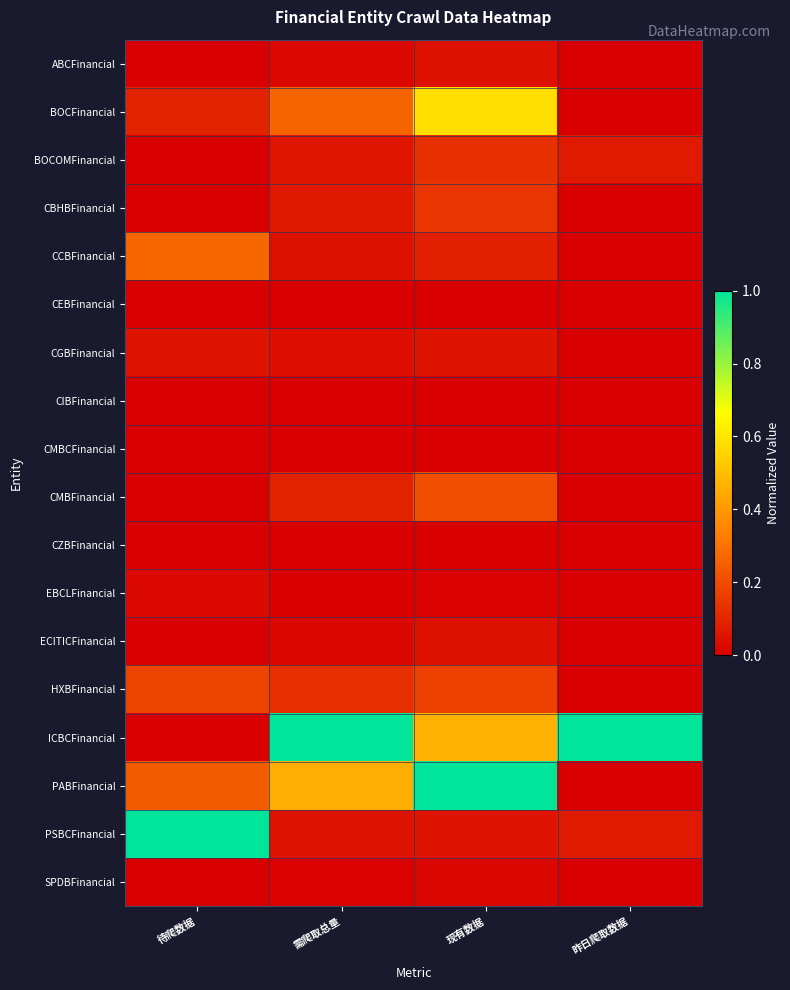

Reading left to right, transcribe all the data shown in this chart.

ABCFinancial: 待爬数据=0.0	需爬取总量=0.0	现有数据=0.0	昨日爬取数据=0.0
BOCFinancial: 待爬数据=0.1	需爬取总量=0.3	现有数据=0.6	昨日爬取数据=0.0
BOCOMFinancial: 待爬数据=0.0	需爬取总量=0.1	现有数据=0.1	昨日爬取数据=0.1
CBHBFinancial: 待爬数据=0.0	需爬取总量=0.1	现有数据=0.1	昨日爬取数据=0.0
CCBFinancial: 待爬数据=0.3	需爬取总量=0.0	现有数据=0.1	昨日爬取数据=0.0
CEBFinancial: 待爬数据=0.0	需爬取总量=0.0	现有数据=0.0	昨日爬取数据=0.0
CGBFinancial: 待爬数据=0.1	需爬取总量=0.0	现有数据=0.1	昨日爬取数据=0.0
CIBFinancial: 待爬数据=0.0	需爬取总量=0.0	现有数据=0.0	昨日爬取数据=0.0
CMBCFinancial: 待爬数据=0.0	需爬取总量=0.0	现有数据=0.0	昨日爬取数据=0.0
CMBFinancial: 待爬数据=0.0	需爬取总量=0.1	现有数据=0.2	昨日爬取数据=0.0
CZBFinancial: 待爬数据=0.0	需爬取总量=0.0	现有数据=0.0	昨日爬取数据=0.0
EBCLFinancial: 待爬数据=0.0	需爬取总量=0.0	现有数据=0.0	昨日爬取数据=0.0
ECITICFinancial: 待爬数据=0.0	需爬取总量=0.0	现有数据=0.0	昨日爬取数据=0.0
HXBFinancial: 待爬数据=0.2	需爬取总量=0.1	现有数据=0.2	昨日爬取数据=0.0
ICBCFinancial: 待爬数据=0.0	需爬取总量=1.0	现有数据=0.5	昨日爬取数据=1.0
PABFinancial: 待爬数据=0.2	需爬取总量=0.5	现有数据=1.0	昨日爬取数据=0.0
PSBCFinancial: 待爬数据=1.0	需爬取总量=0.1	现有数据=0.1	昨日爬取数据=0.1
SPDBFinancial: 待爬数据=0.0	需爬取总量=0.0	现有数据=0.0	昨日爬取数据=0.0